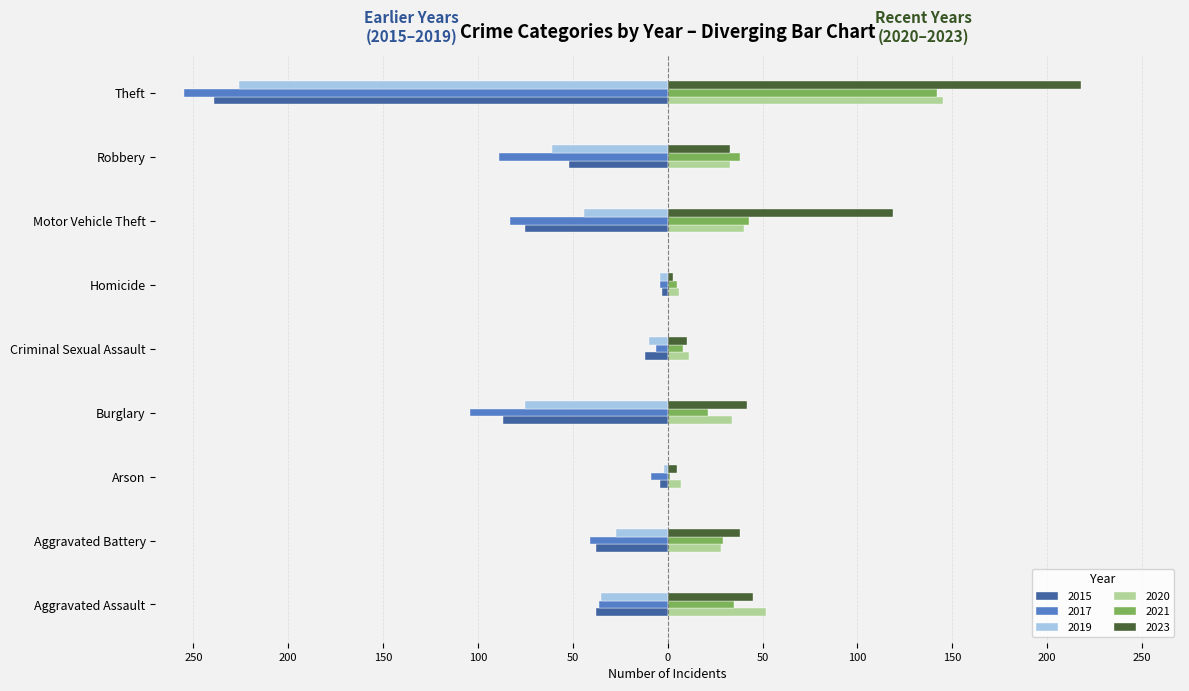

Which series has the largest range (max minus min)?

2017